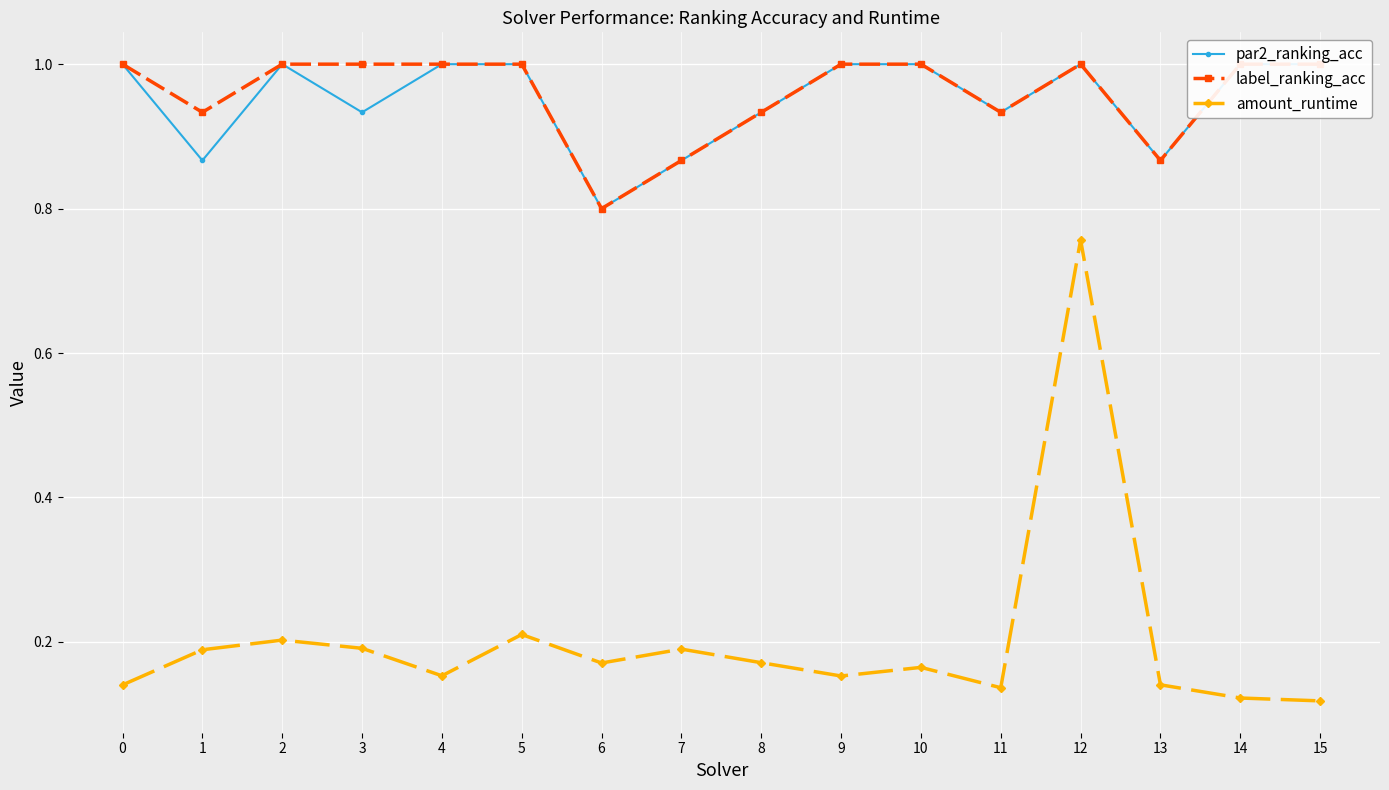

The value of par2_ranking_acc at 14 is 1.0. True or false?

True